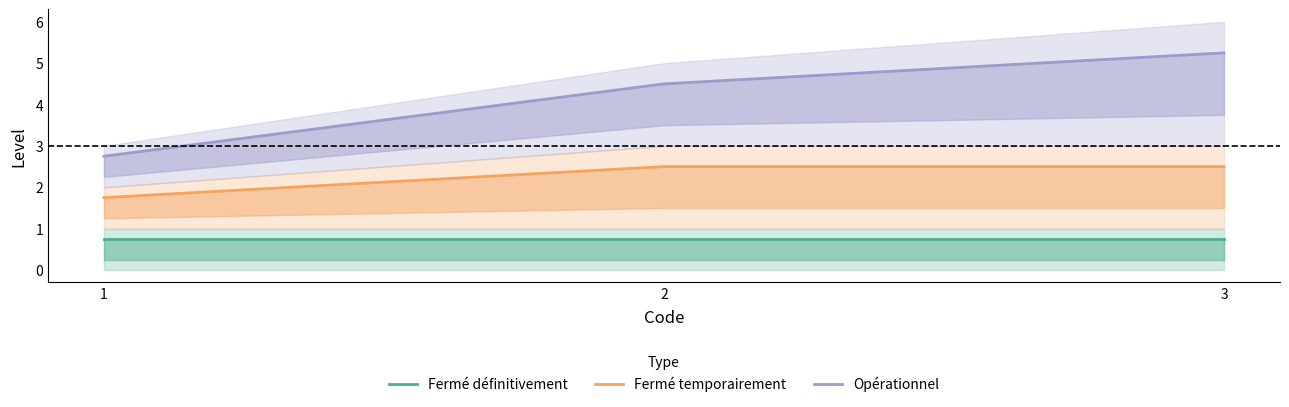

List the series in order of their peak value, lowest first.

Fermé définitivement, Fermé temporairement, Opérationnel